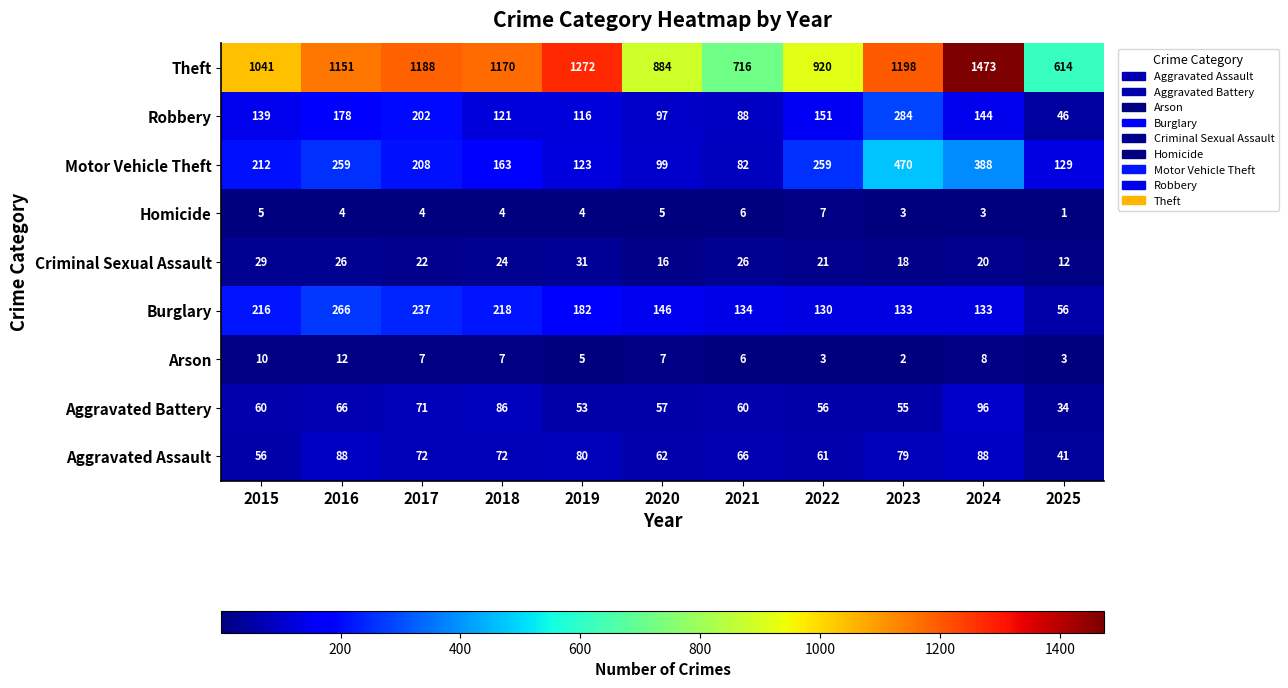

Rank the series by their maximum value, from lowest to highest.

Homicide, Arson, Criminal Sexual Assault, Aggravated Assault, Aggravated Battery, Burglary, Robbery, Motor Vehicle Theft, Theft